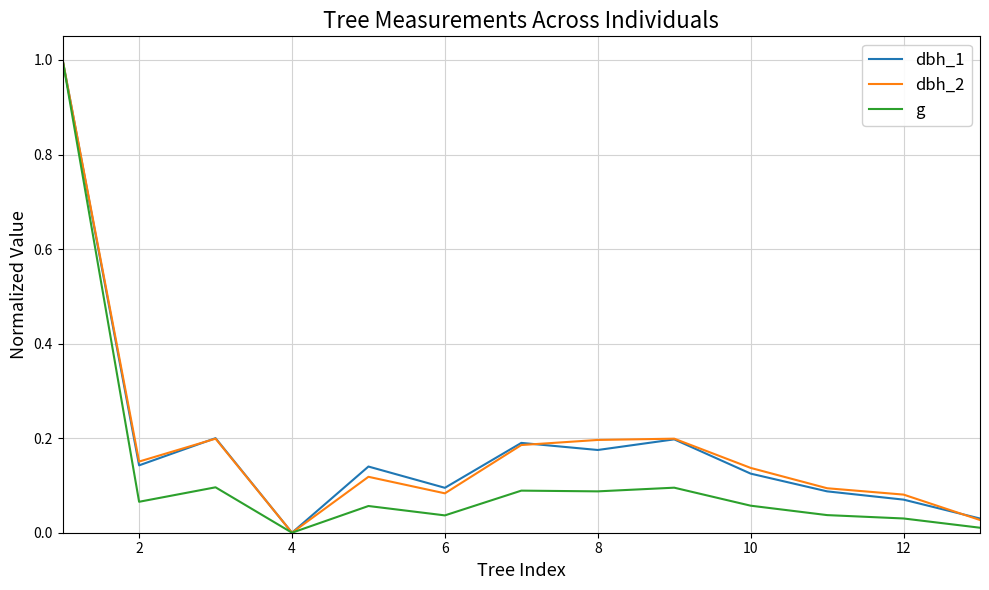

What is the greatest value displayed?

1.0